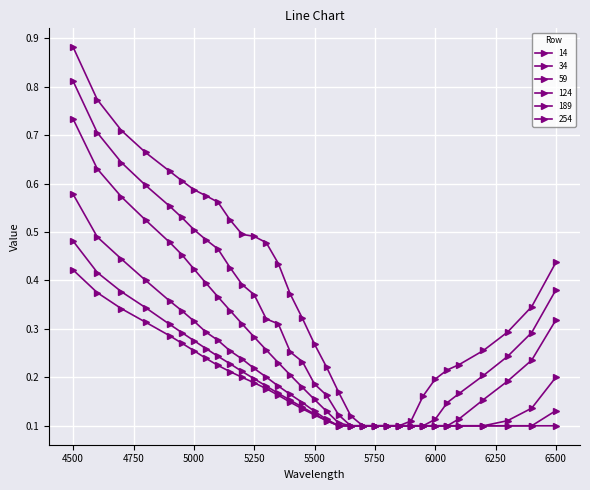

True or false: 189 and 14 cross at least once.

False